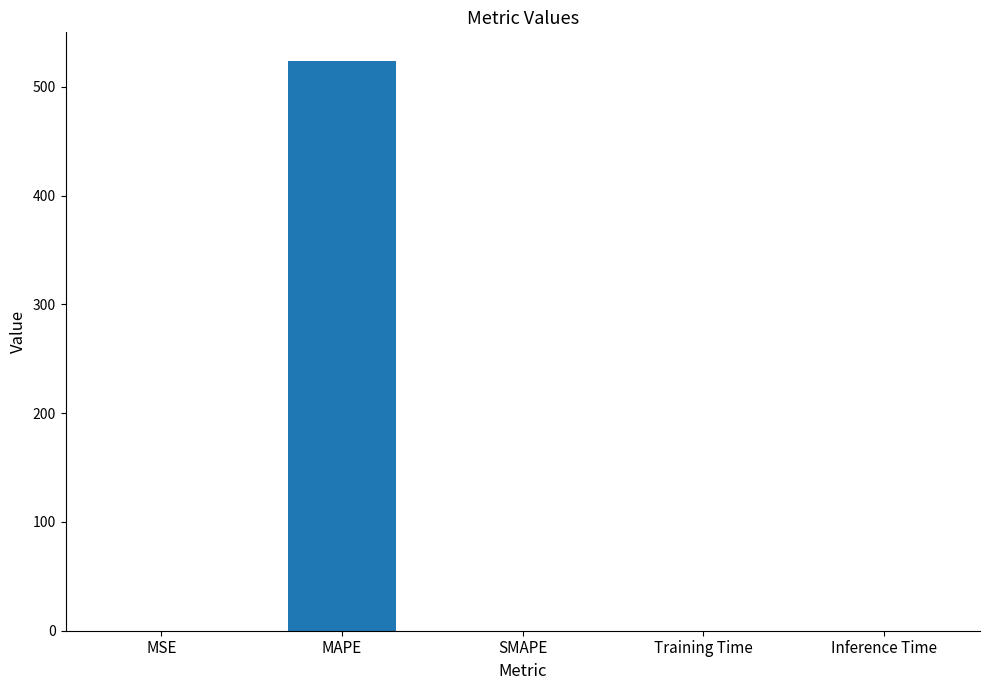

Are the bars grouped side by side (vs. stacked)?

No